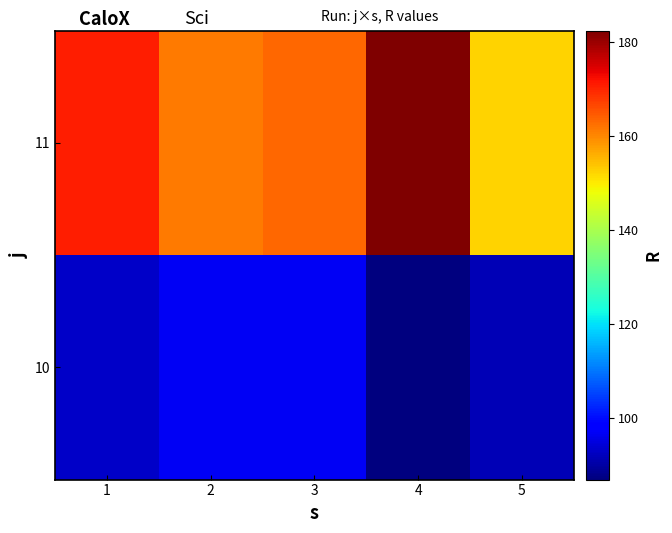

Reading left to right, transcribe all the data shown in this chart.

10: 1=92.9	2=96.5	3=96.8	4=86.8	5=91.4
11: 1=170.9	2=161.5	3=163.2	4=182.5	5=152.4